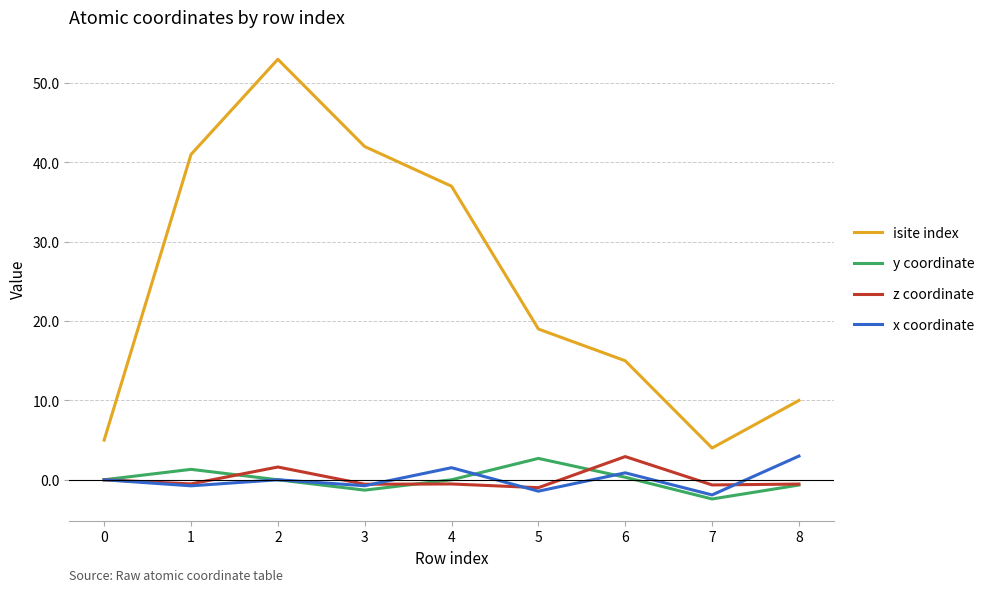

What is the difference between the highest and lowest values at 5?

20.4